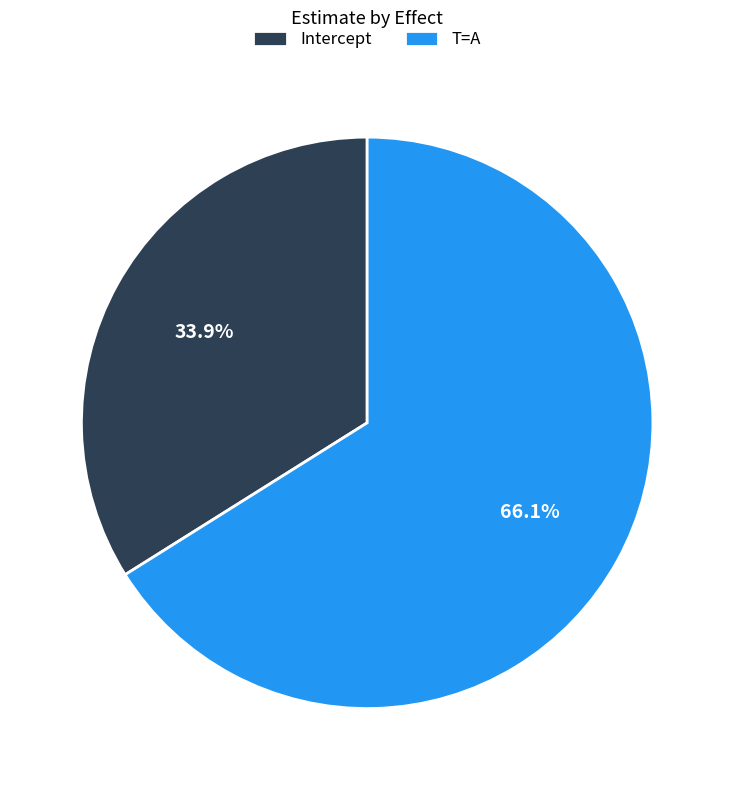

What portion of the pie excludes T=A?

33.9%